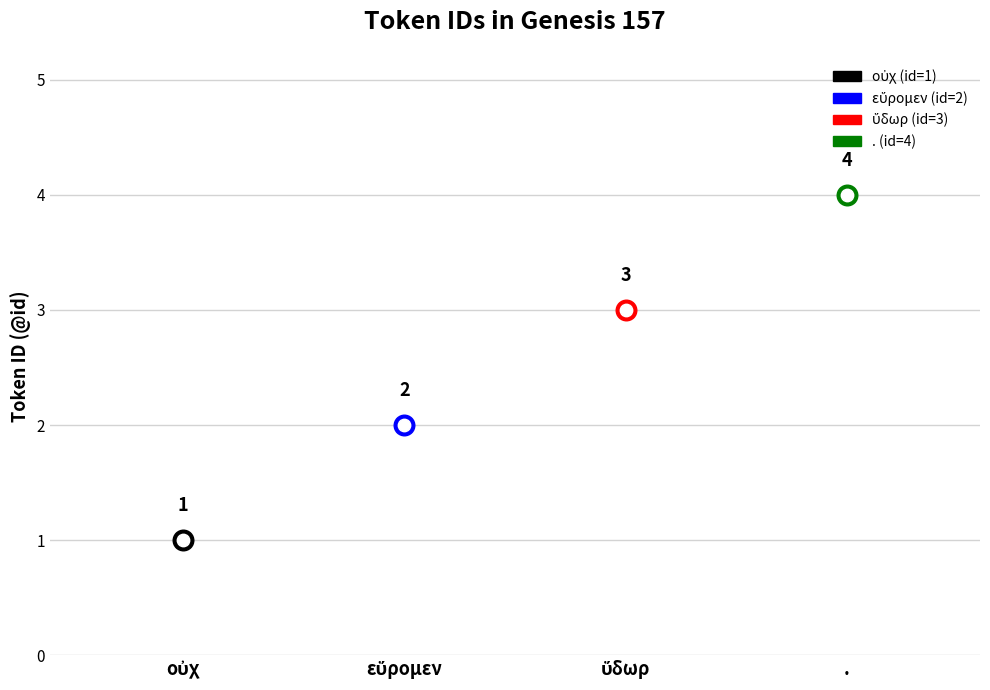

What is the change in value from εὕρομεν to .?

+2